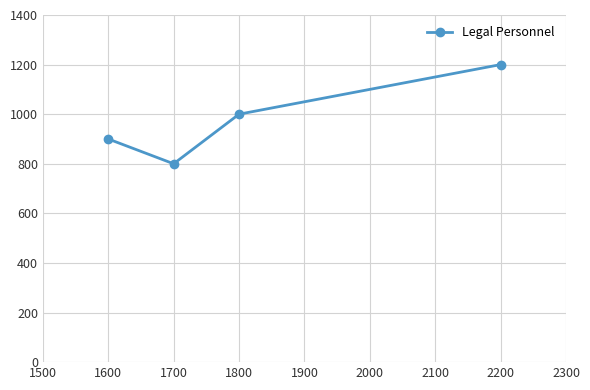

Count the number of values greater than 1000.

1